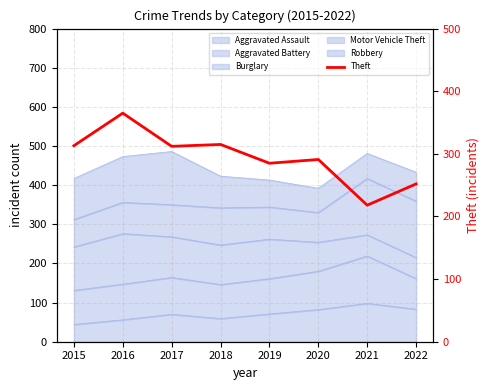

Is it true that the value at 2021 is 327?

False